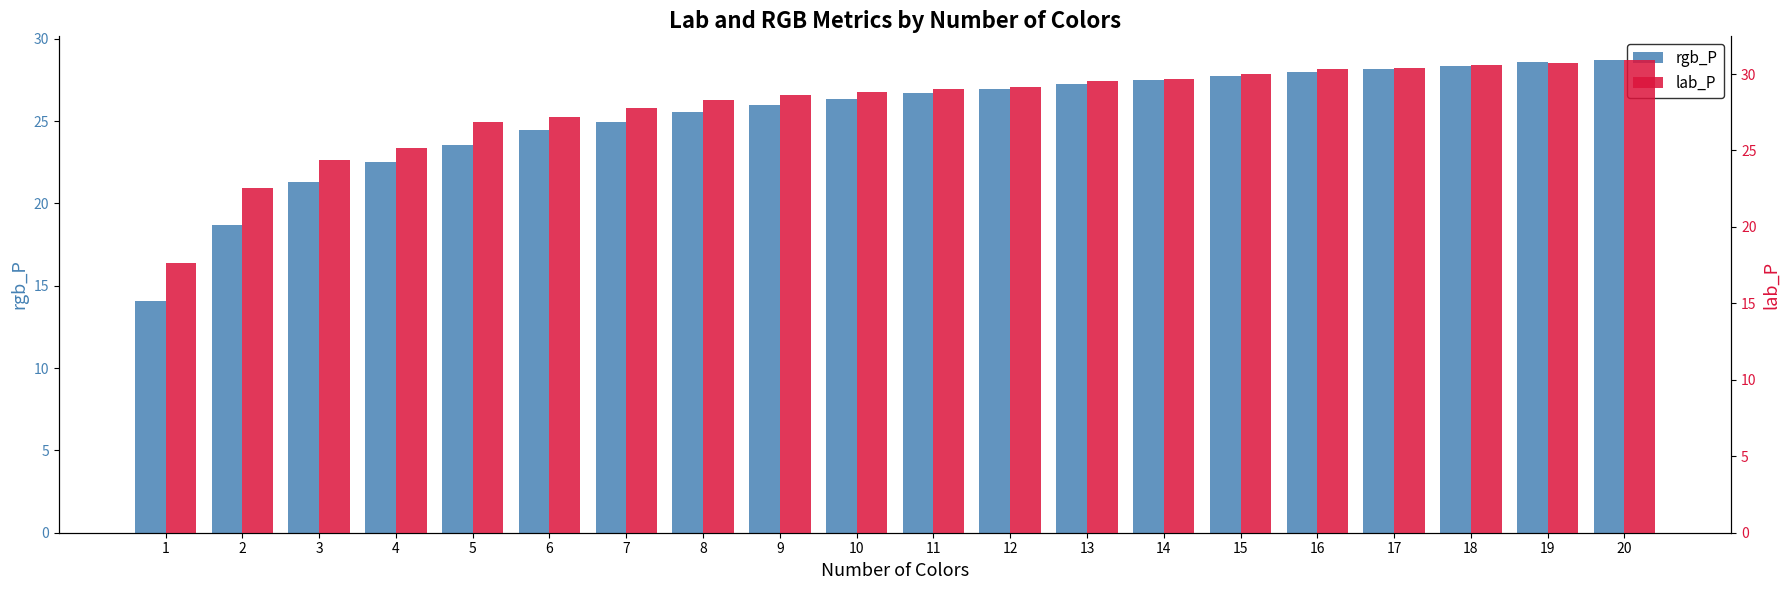

Reading right to left, extract all data points from this chart.

rgb_P: 20=28.7	19=28.6	18=28.4	17=28.2	16=28.0	15=27.7	14=27.5	13=27.3	12=27.0	11=26.7	10=26.4	9=26.0	8=25.5	7=25.0	6=24.4	5=23.6	4=22.5	3=21.3	2=18.7	1=14.1
lab_P: 20=30.9	19=30.7	18=30.6	17=30.4	16=30.3	15=30.0	14=29.7	13=29.5	12=29.1	11=29.0	10=28.8	9=28.7	8=28.3	7=27.8	6=27.2	5=26.9	4=25.2	3=24.4	2=22.5	1=17.6